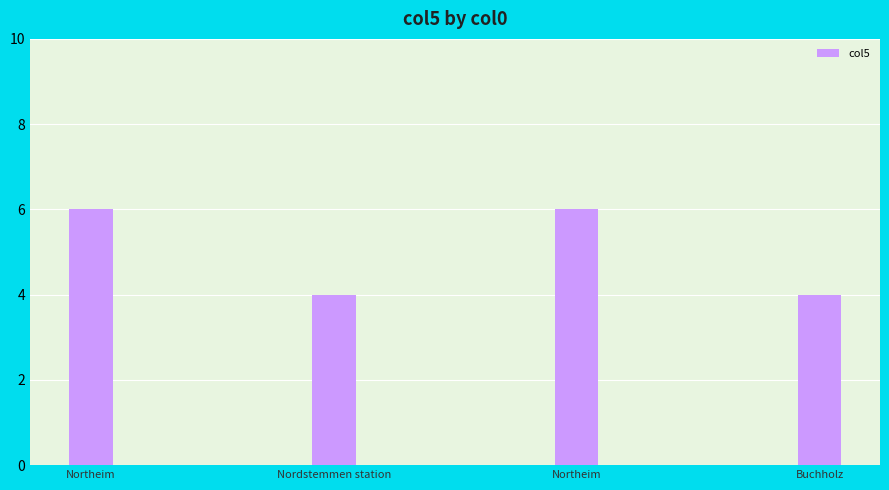

At which category does the chart reach its minimum across all series?

Nordstemmen station